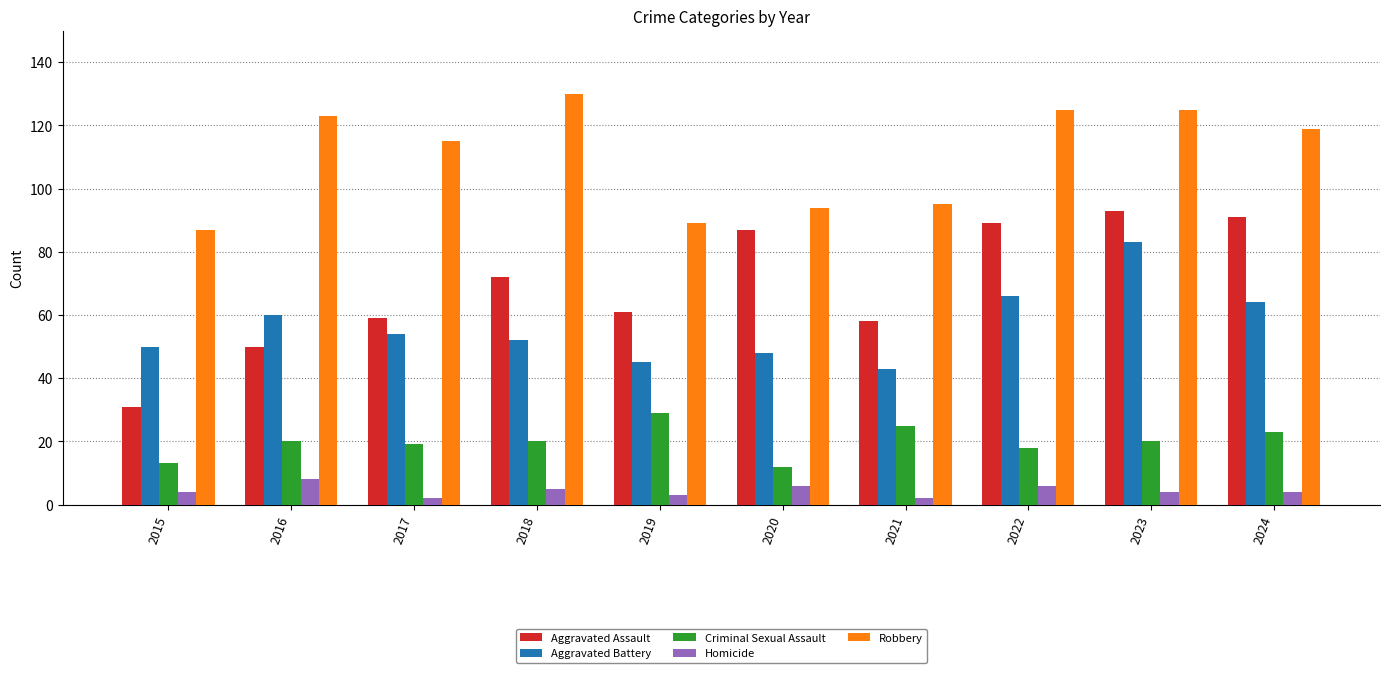

Which series changed the most between 2016 and 2018?

Aggravated Assault